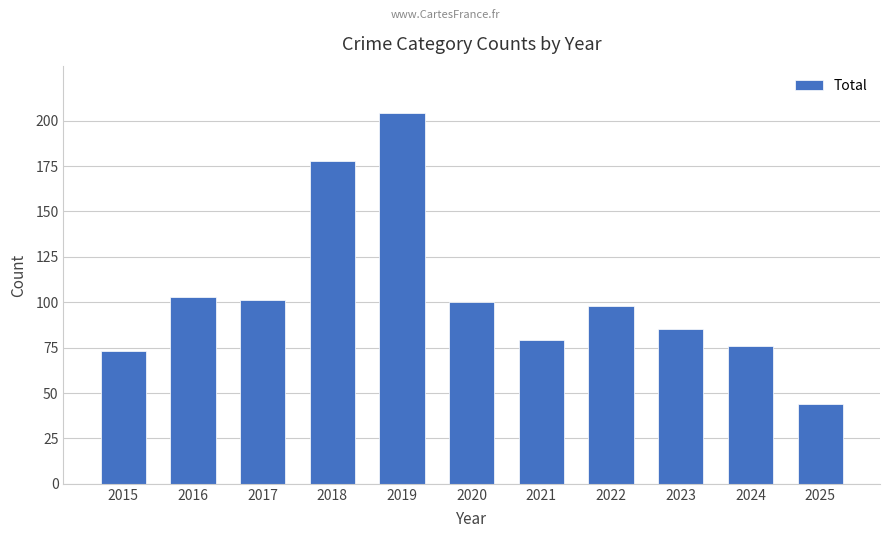

What is the change in value from 2017 to 2022?

-3